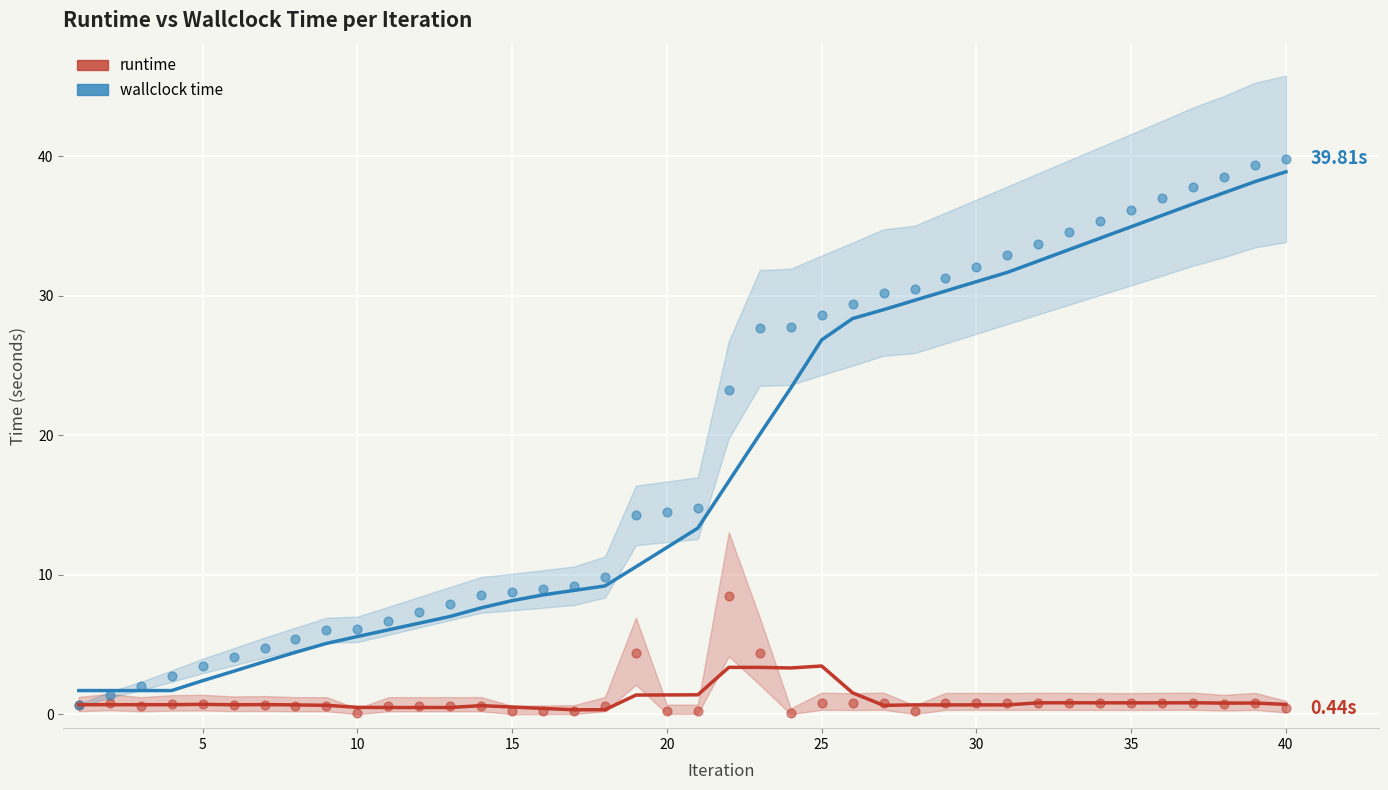

Which series reaches the minimum Y coordinate?

runtime